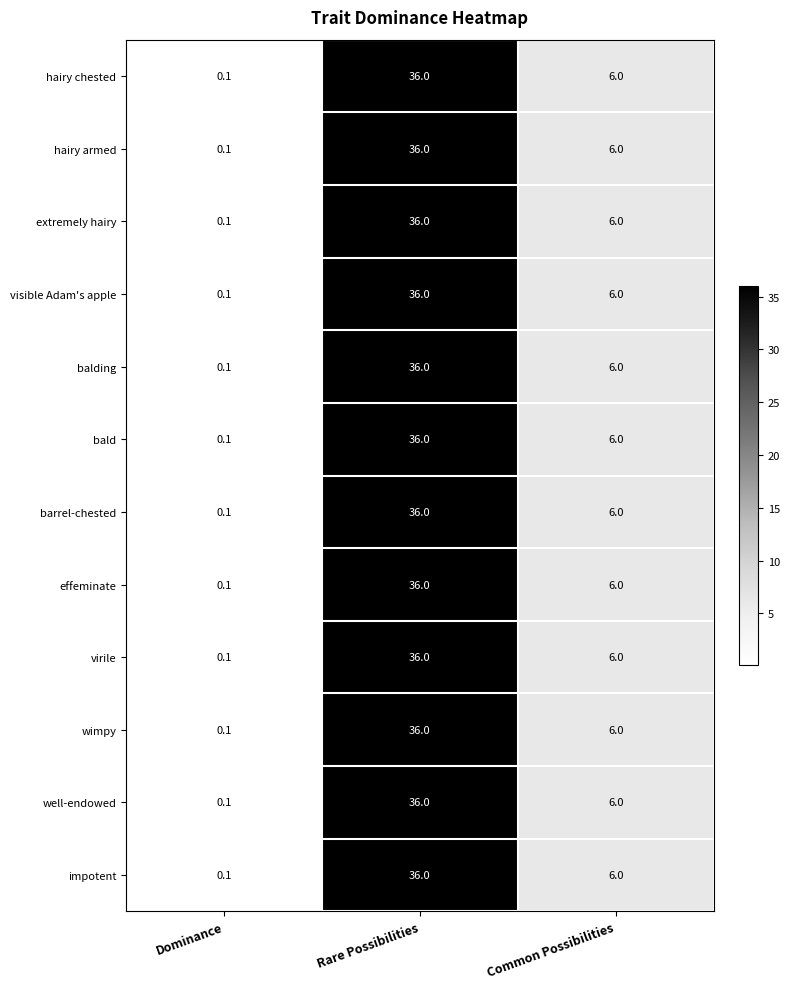

At which label is wimpy closest to 18?

Common Possibilities